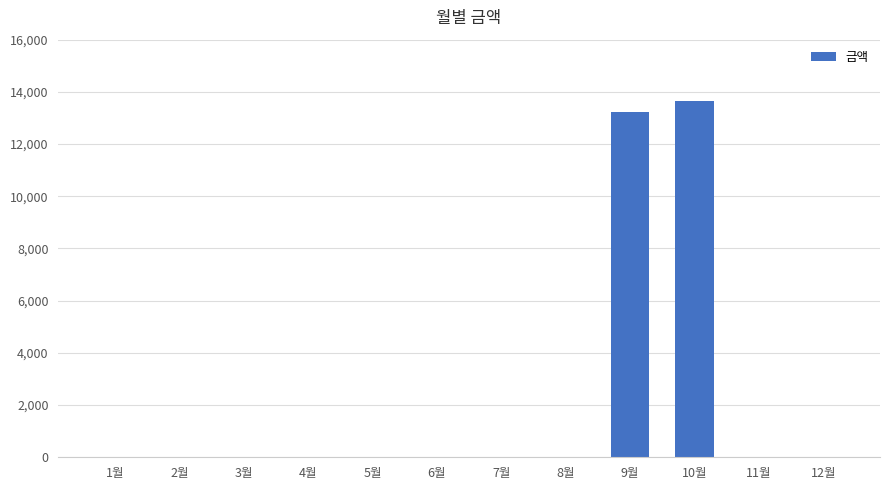

Is it true that the value at 3월 is 0?

True